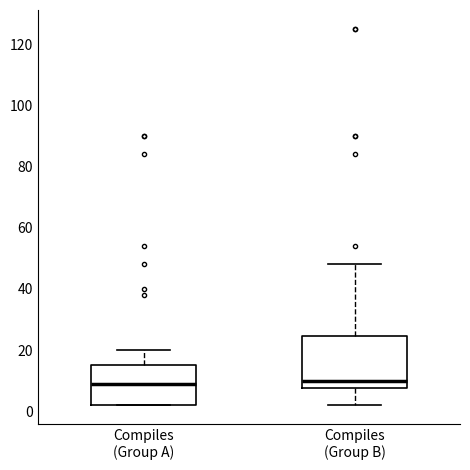

Where does the upper whisker of the box for Compiles (Group A) end on the y-axis? The values are not printed on the chart, so give them approximately, as read against the axis.

20